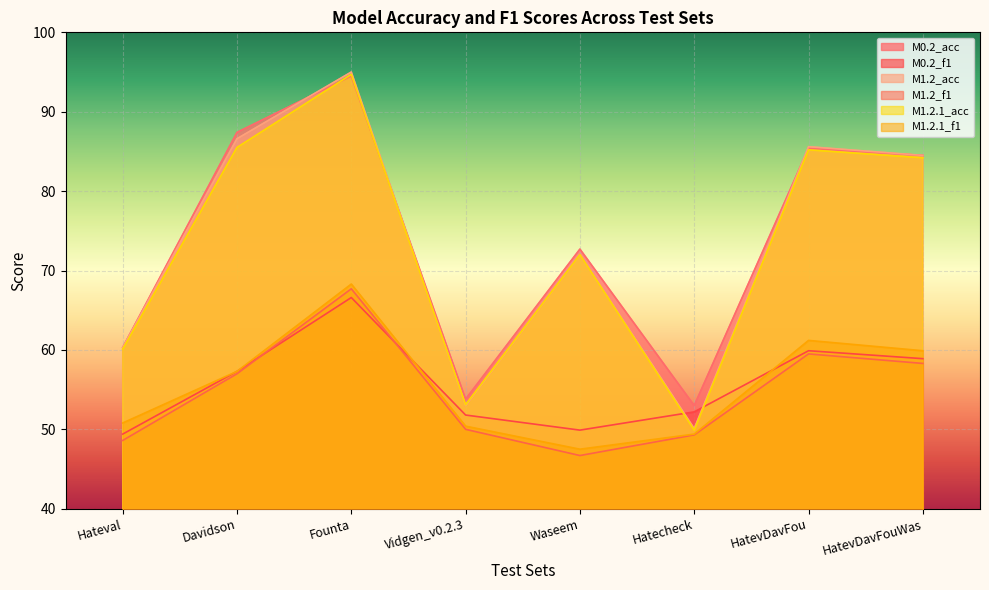

What are all the series names shown in the legend?

M0.2_acc, M0.2_f1, M1.2_acc, M1.2_f1, M1.2.1_acc, M1.2.1_f1